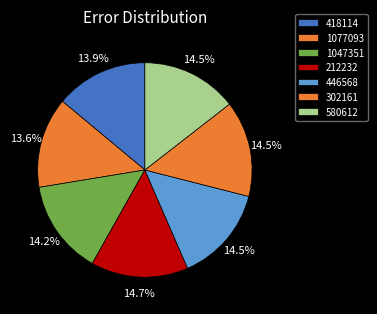

To the nearest percent, what is the difference between the largest and smallest slice percentages?

1%